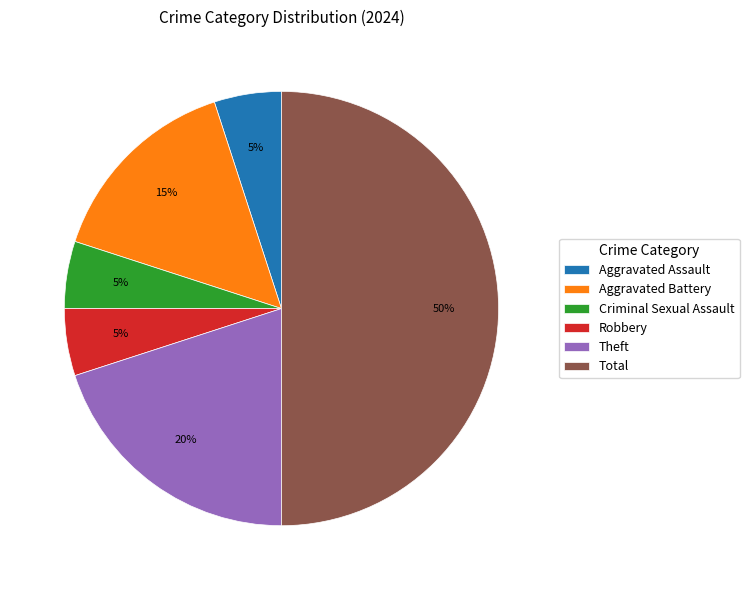

To the nearest percent, what percentage of the pie is Aggravated Battery?

15%